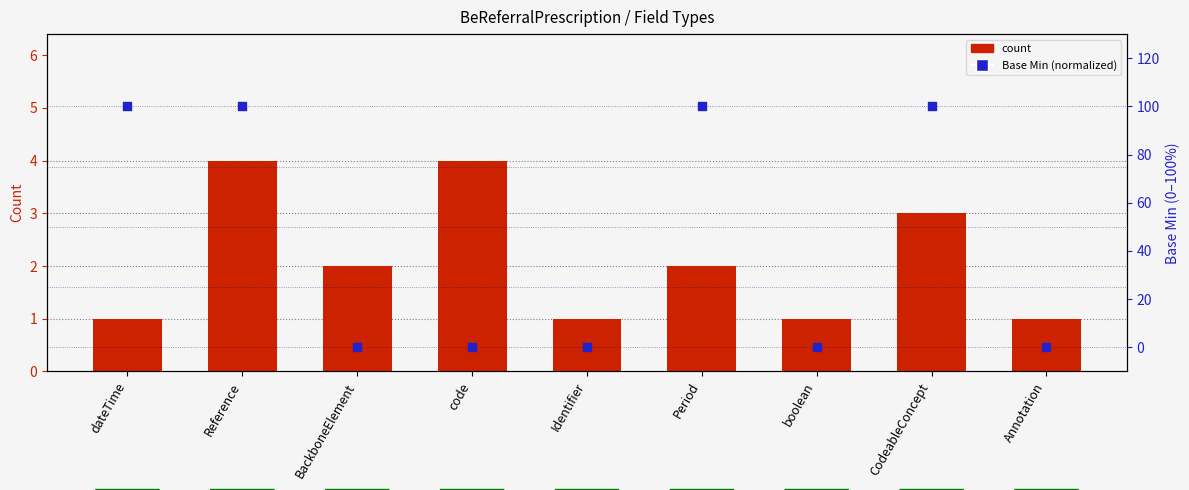

Is the value of count at BackboneElement greater than the value of Base Min (normalized) at code?

Yes